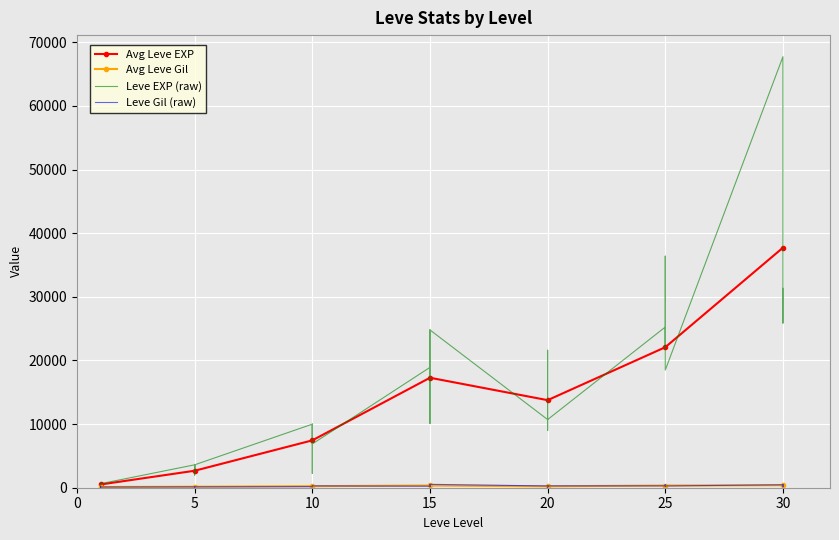

Which series has the widest spread of values?

Leve EXP